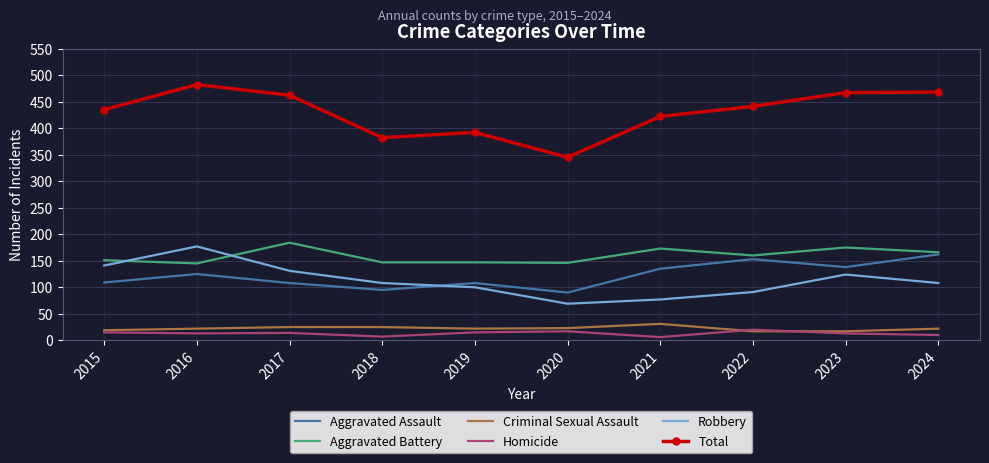

Which series changed the most between 2016 and 2024?

Robbery